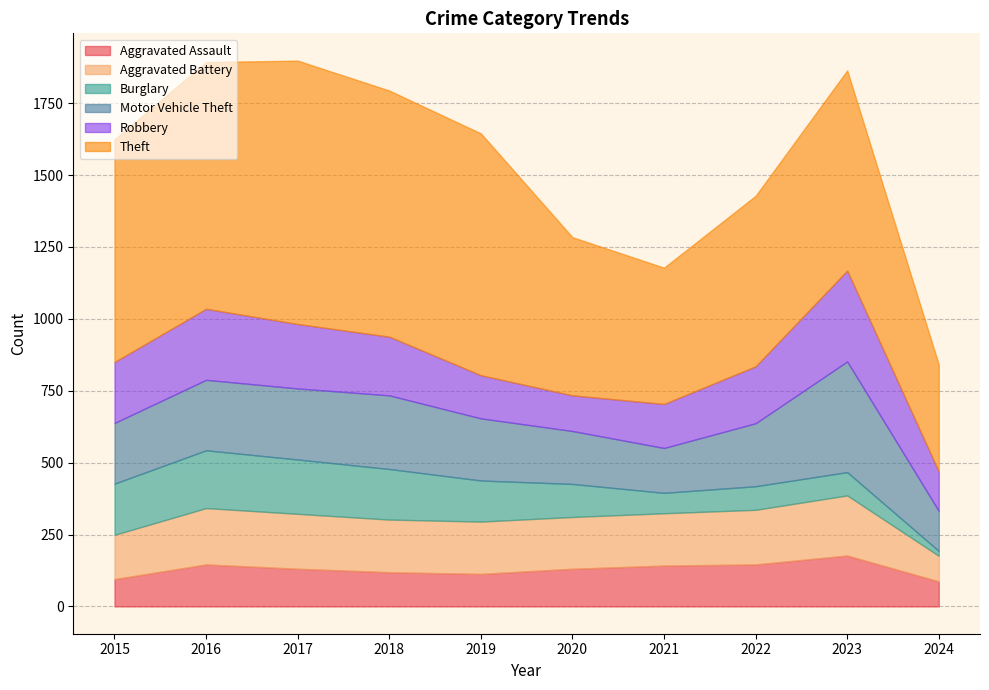

True or false: Burglary and Motor Vehicle Theft intersect in this chart.

False